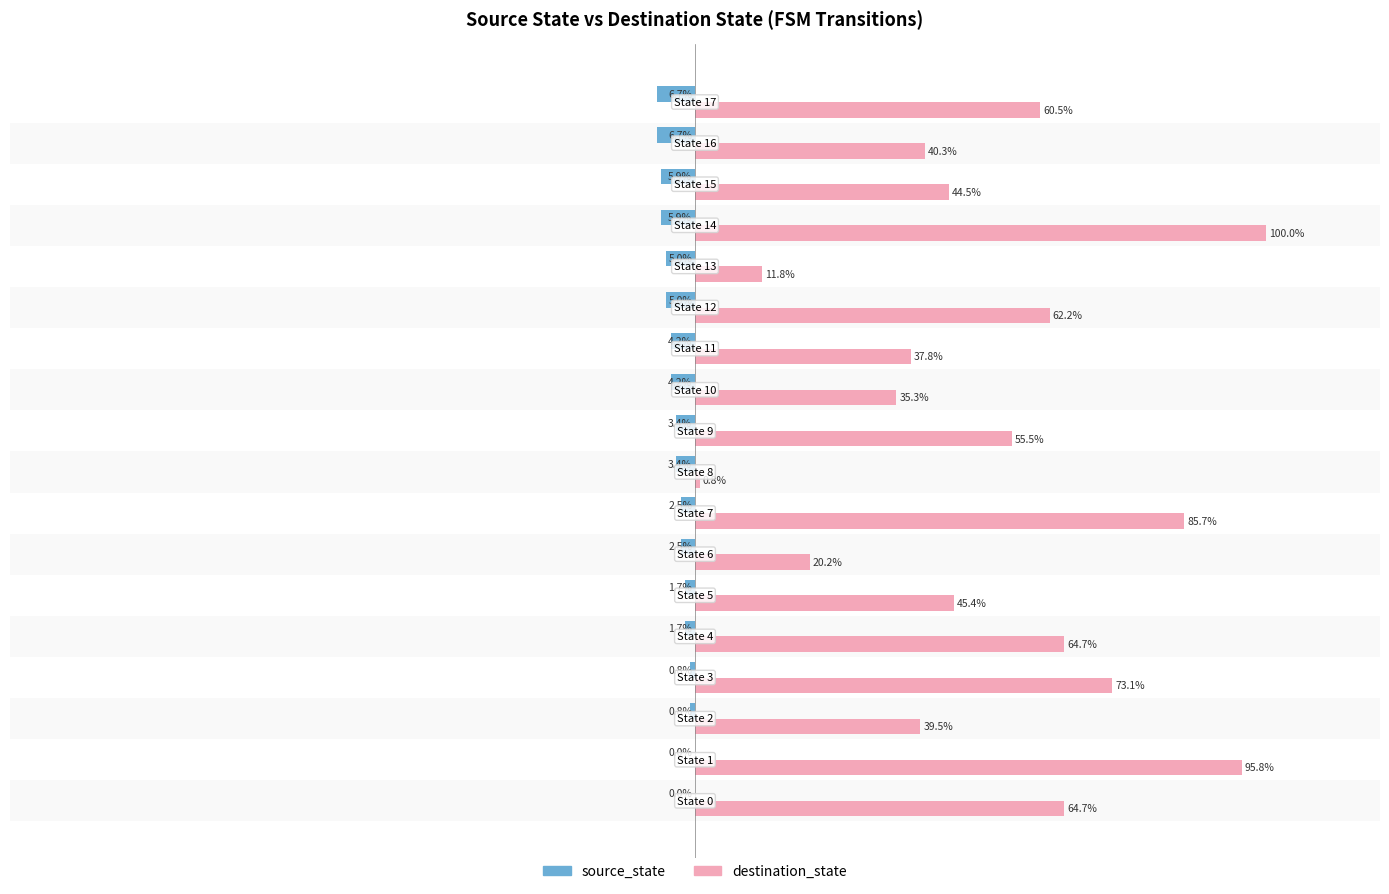

Which series has the largest total across all categories?

destination_state